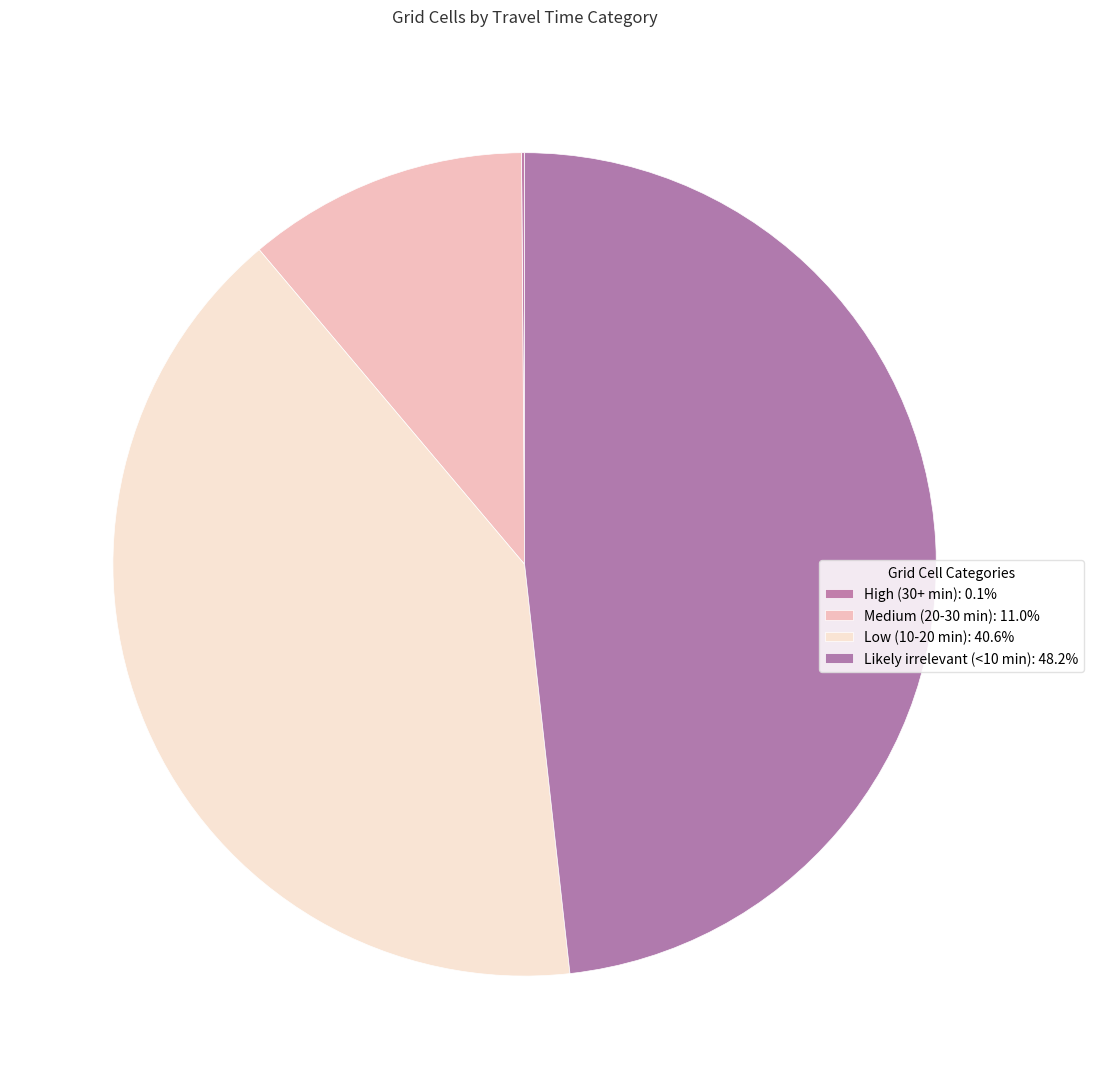

Is there any slice that represents more than half of the pie?

No